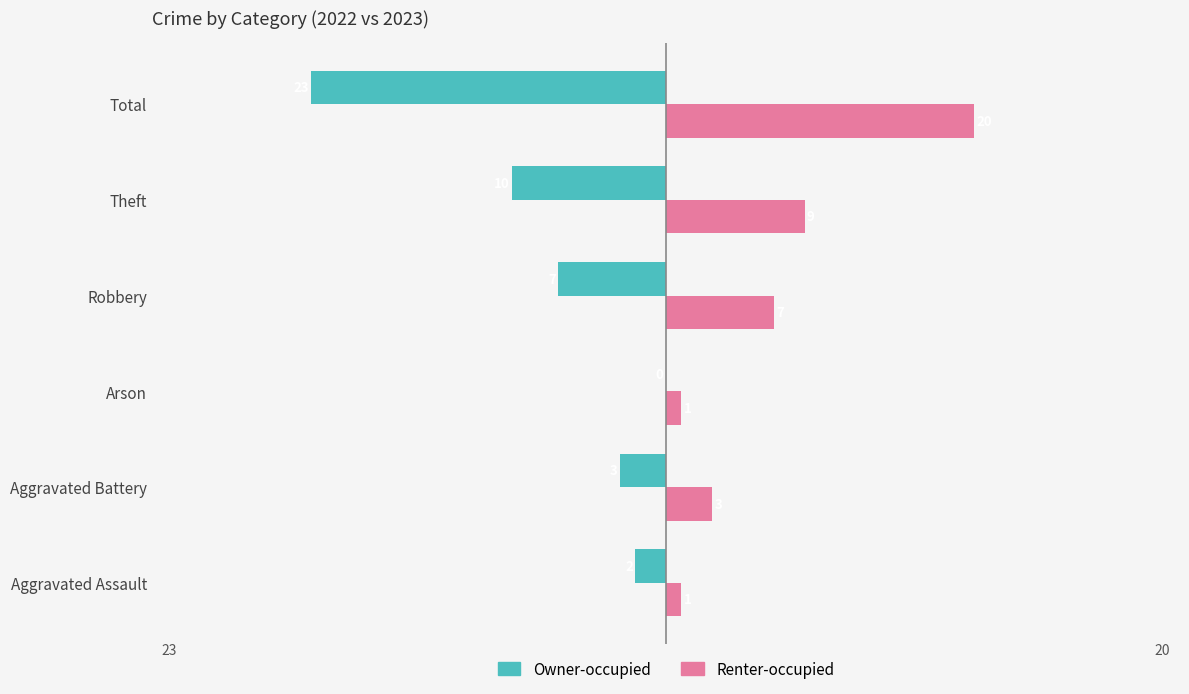

At which category does the chart reach its peak across all series?

Total